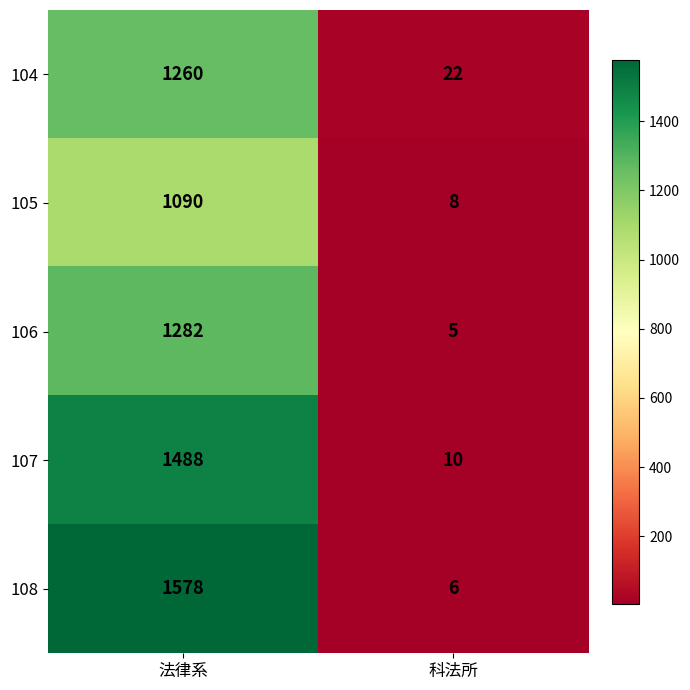

Reading right to left, transcribe all the data shown in this chart.

104: 科法所=22	法律系=1260
105: 科法所=8	法律系=1090
106: 科法所=5	法律系=1282
107: 科法所=10	法律系=1488
108: 科法所=6	法律系=1578